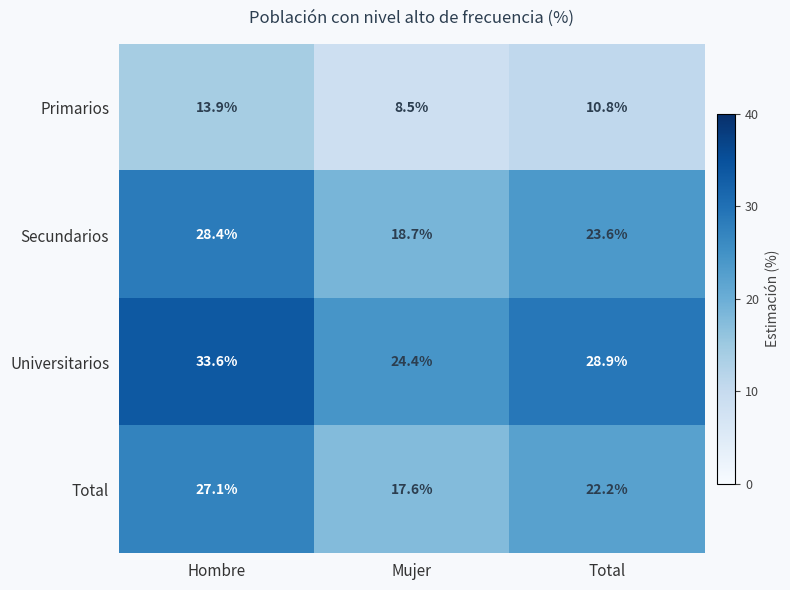

The Secundarios series shows 28.4 at Hombre. True or false?

True